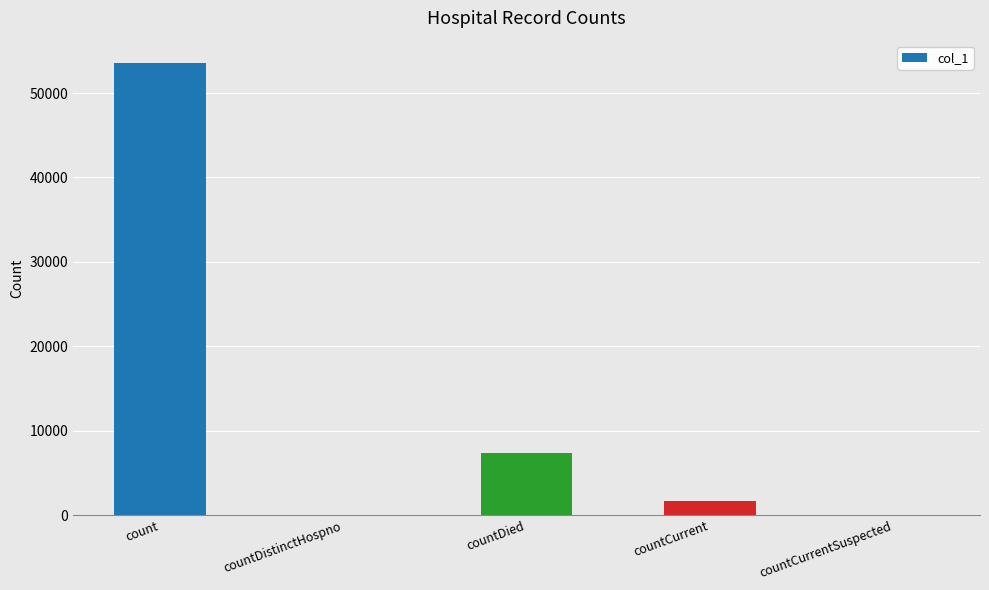

What is the sum of the values at countCurrent and countDied?

9103